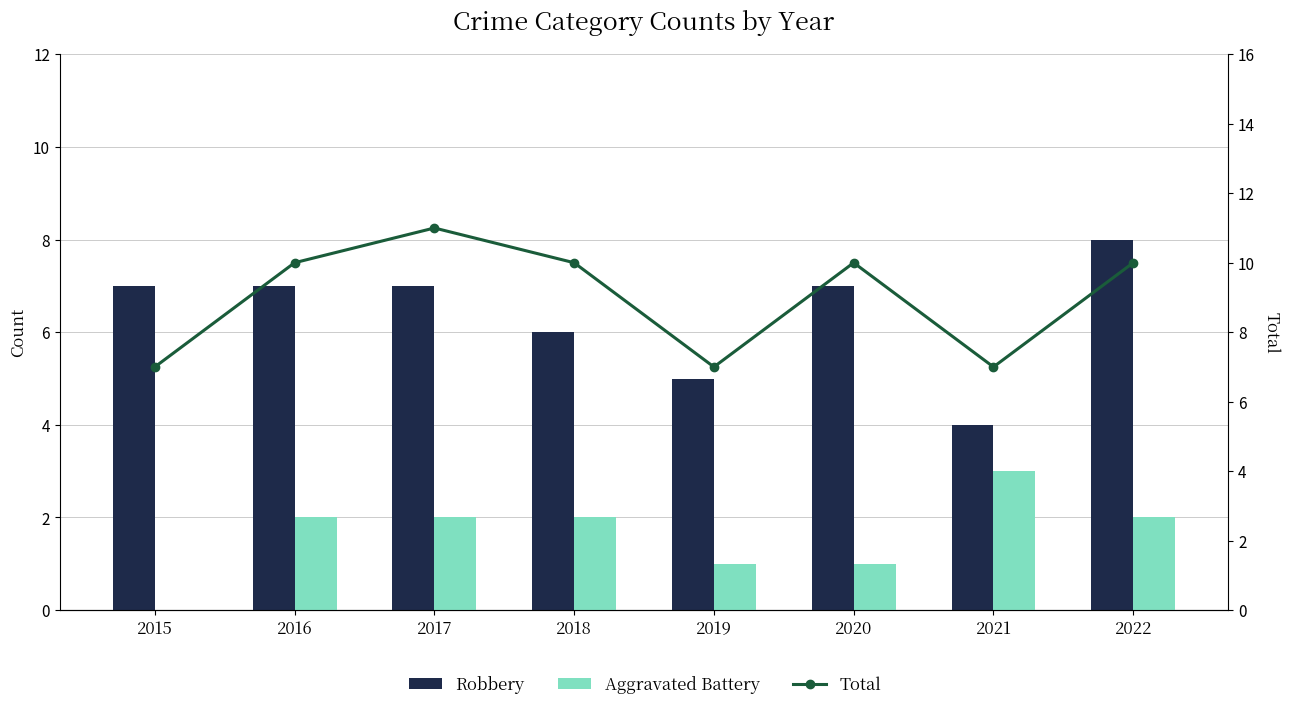

Reading left to right, what are all the values shown in this chart?

Robbery: 2015=7	2016=7	2017=7	2018=6	2019=5	2020=7	2021=4	2022=8
Aggravated Battery: 2015=0	2016=2	2017=2	2018=2	2019=1	2020=1	2021=3	2022=2
Total: 2015=7	2016=10	2017=11	2018=10	2019=7	2020=10	2021=7	2022=10